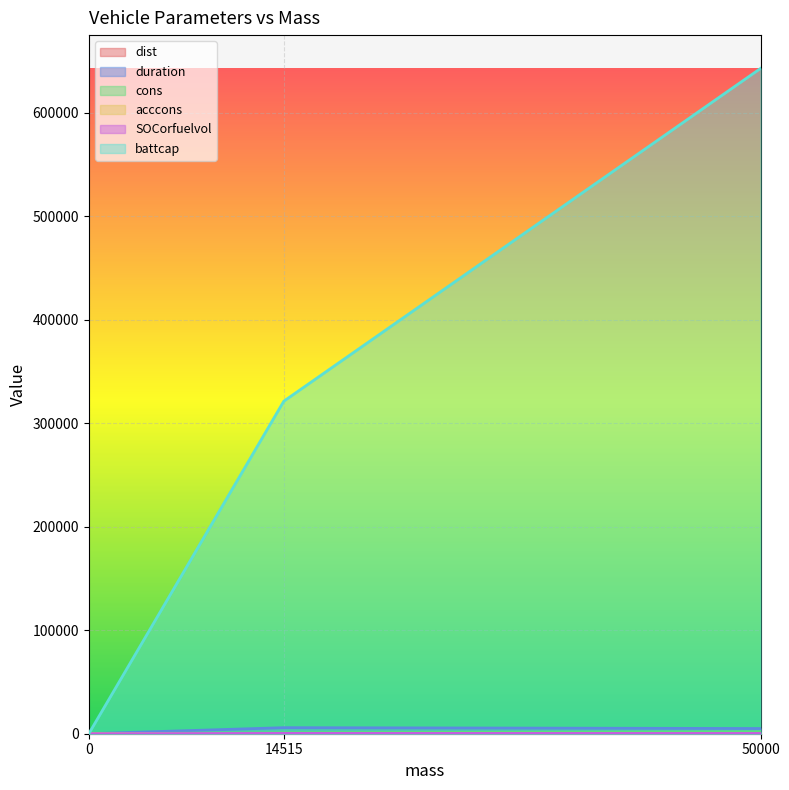

Rank the categories by SOCorfuelvol value from highest to lowest.

14515, 50000, 0